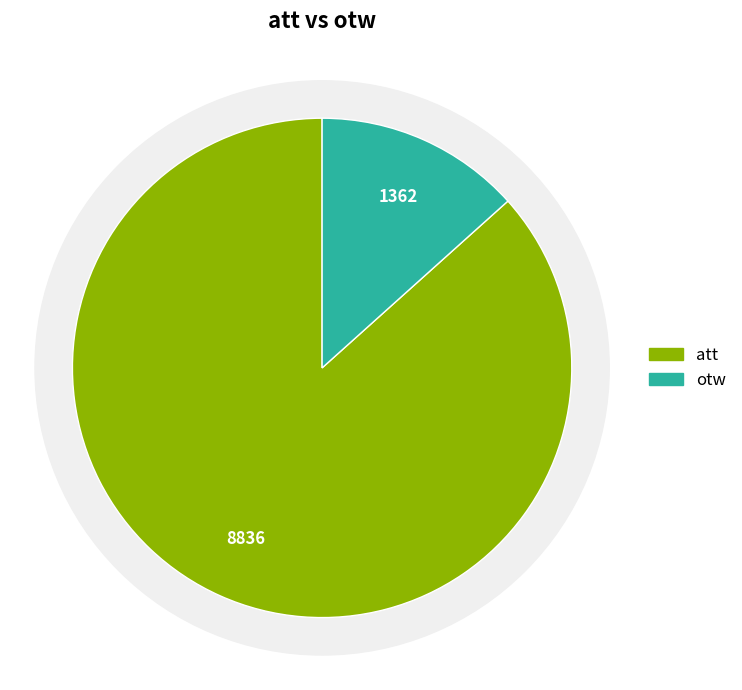

Is it true that otw is 13% of the pie?

True